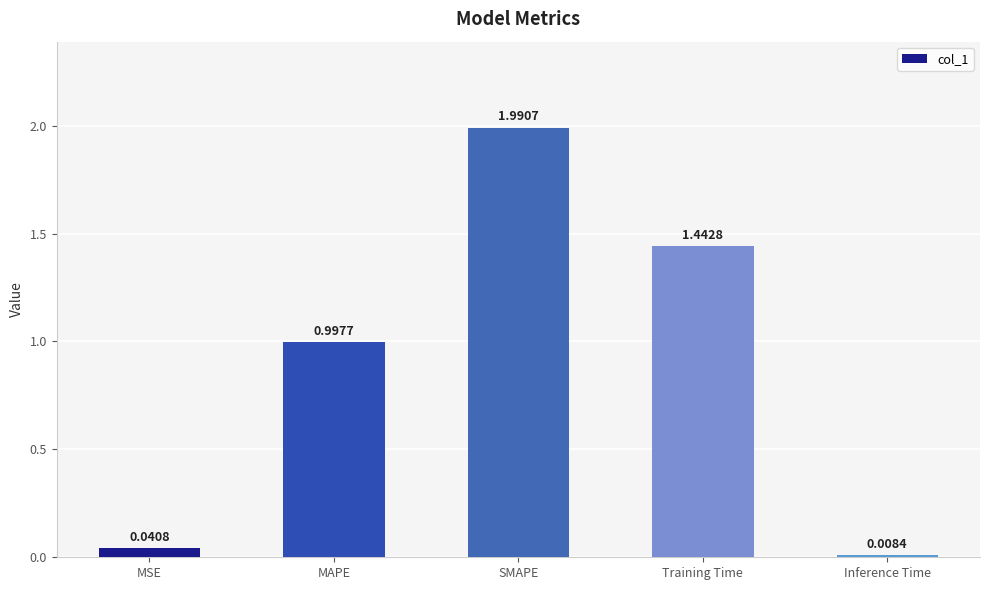

At which category does the chart reach its peak across all series?

SMAPE